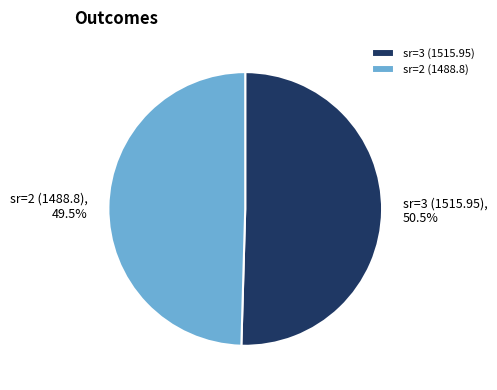

Approximately how many times larger is the value at sr=3 (1515.95) compared to sr=2 (1488.8)?

1.0